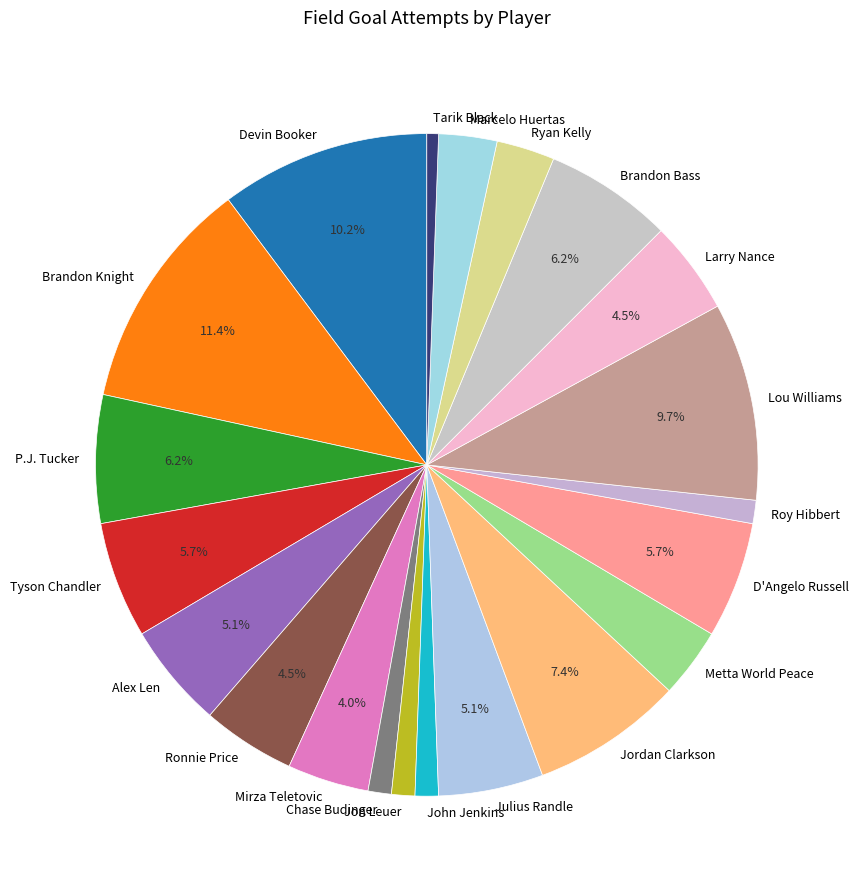

Count the number of slices in the pie.

21